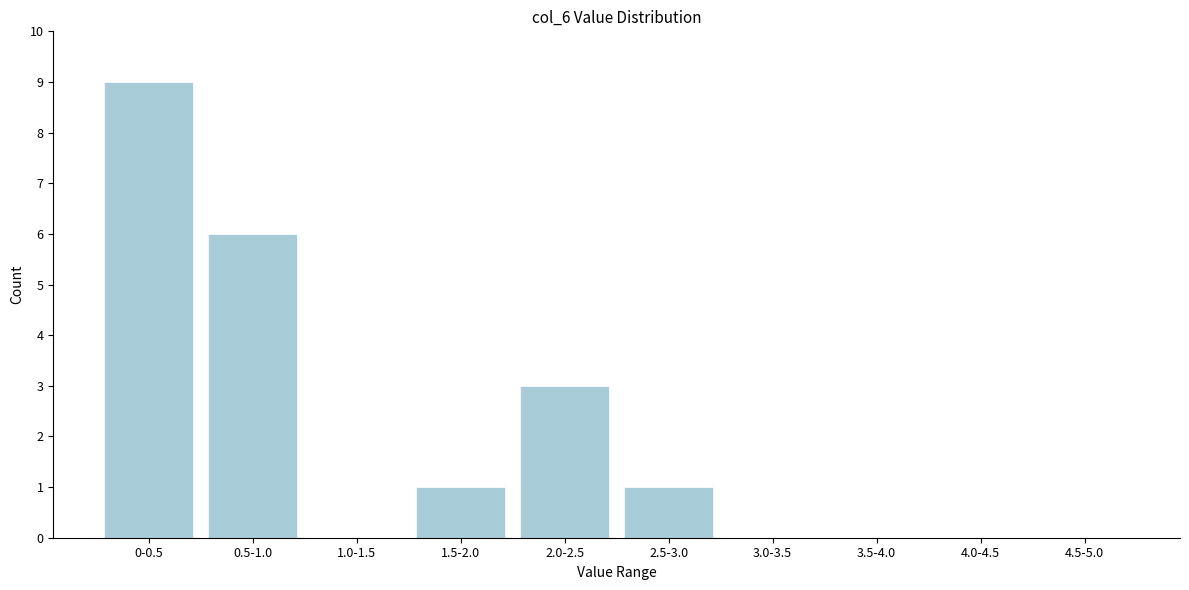

Reading left to right, extract all data points from this chart.

0-0.5=9	0.5-1.0=6	1.0-1.5=0	1.5-2.0=1	2.0-2.5=3	2.5-3.0=1	3.0-3.5=0	3.5-4.0=0	4.0-4.5=0	4.5-5.0=0